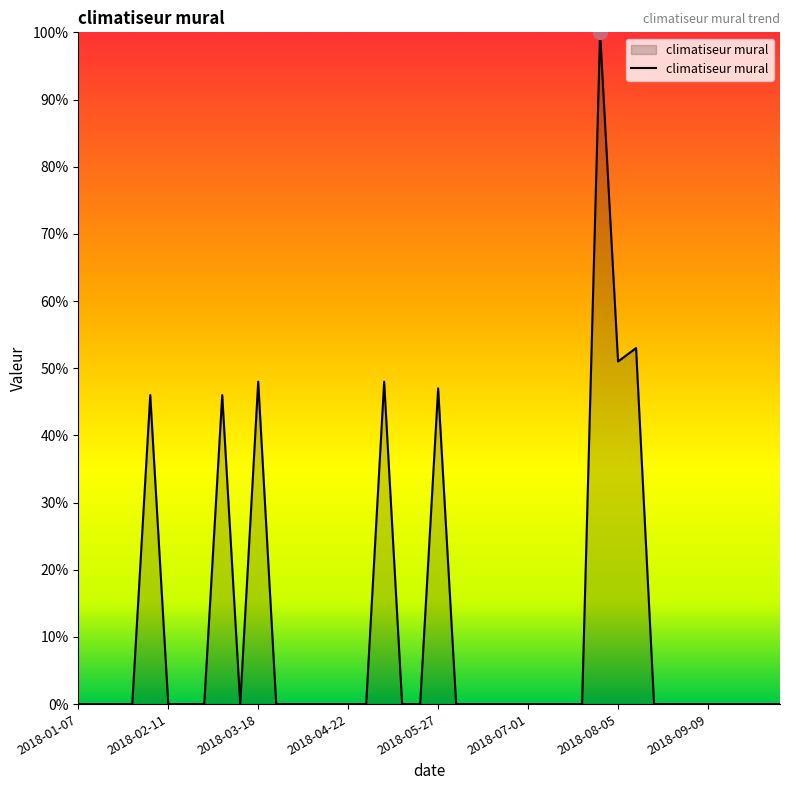

What is the difference between the maximum and minimum values?

100